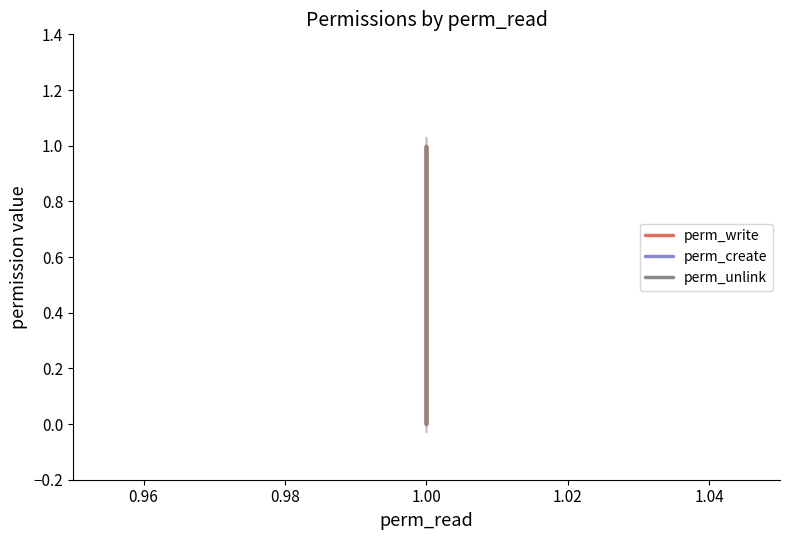

Reading left to right, extract all data points from this chart.

perm_write: 1	0	1	0
perm_create: 1	1	1	1
perm_unlink: 0	0	1	0